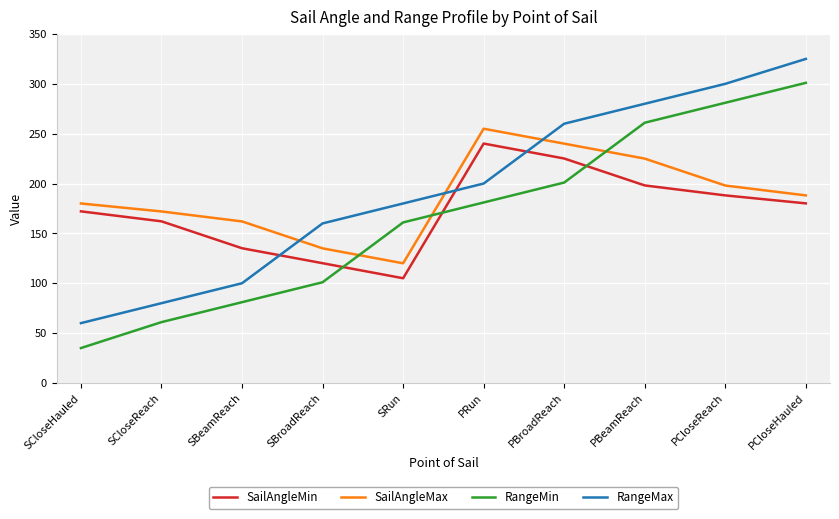

Rank the series at PRun from highest to lowest value.

SailAngleMax, SailAngleMin, RangeMax, RangeMin